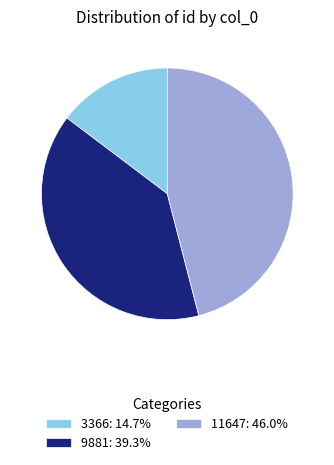

Does any single category account for the majority?

No